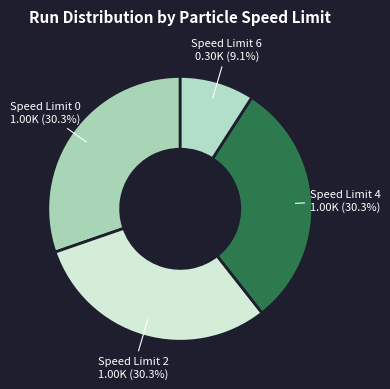

What portion of the pie excludes Speed Limit 2?

69.7%